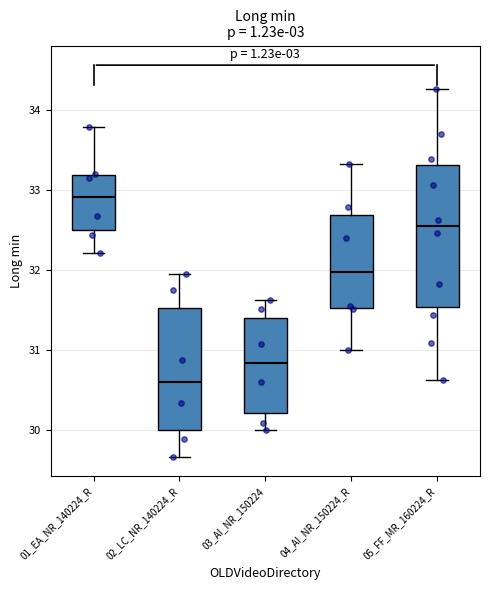

Where does the median line of the box for 02_LC_NR_140224_R sit on the y-axis? The values are not printed on the chart, so give them approximately, as read against the axis.

30.6